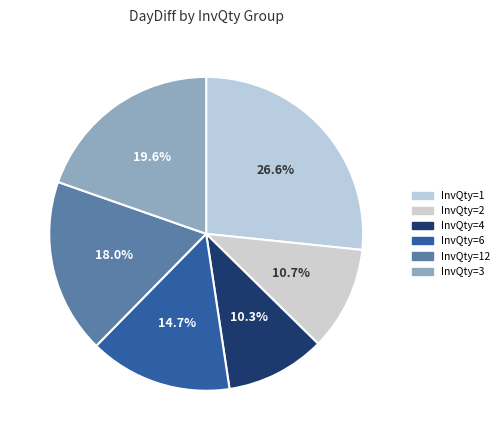

Count the number of slices in the pie.

6